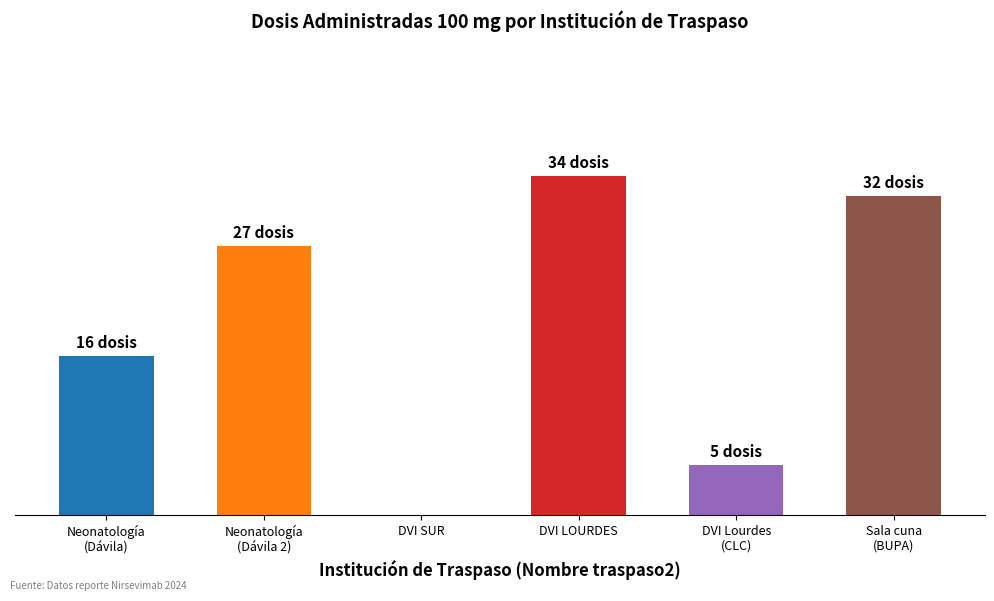

The chart shows a value of 27 at Neonatología
(Dávila 2). True or false?

True